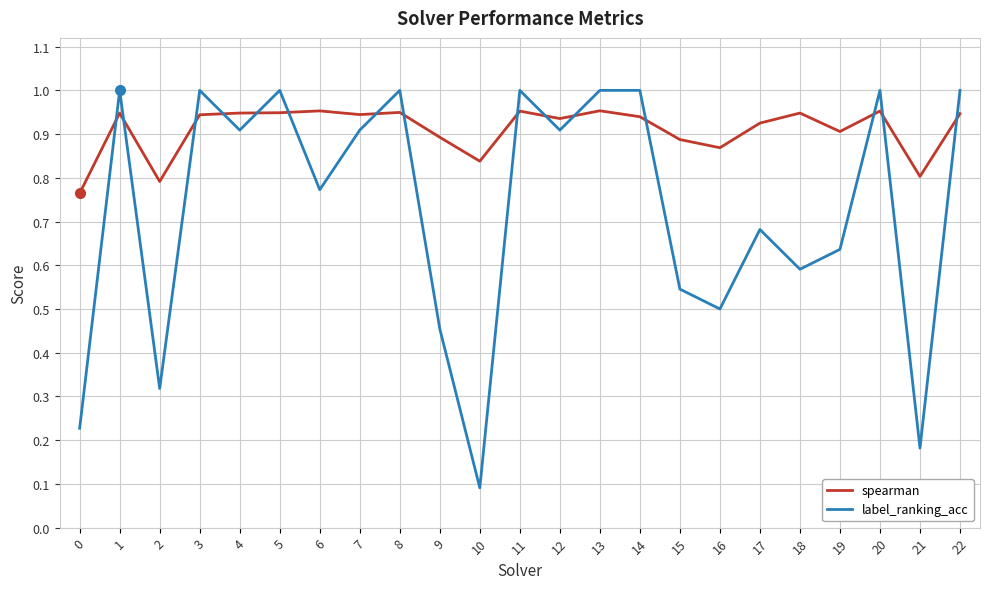

How many times do label_ranking_acc and spearman cross each other?

15